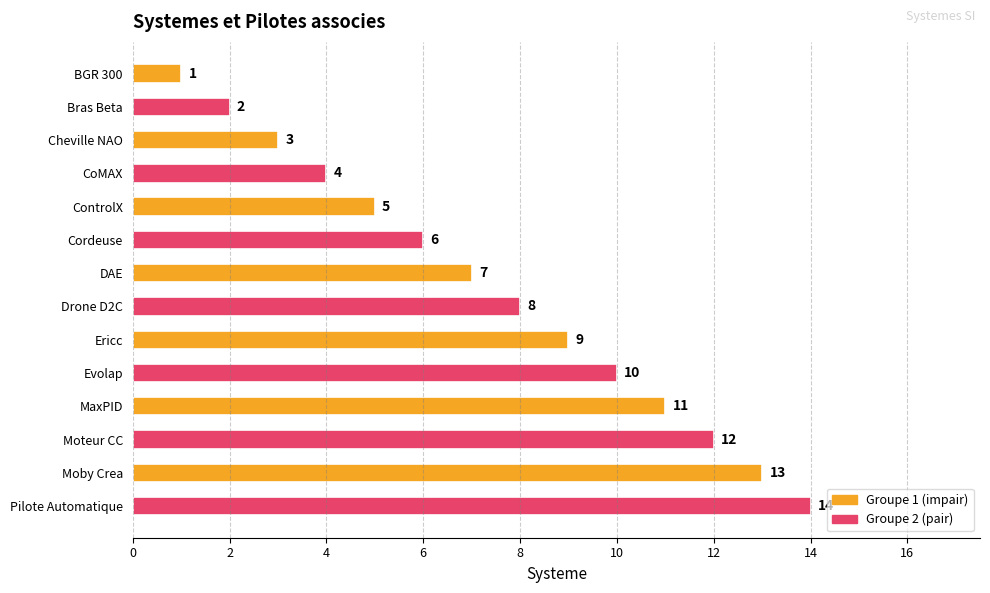

What is the difference between the second highest and minimum values?

12